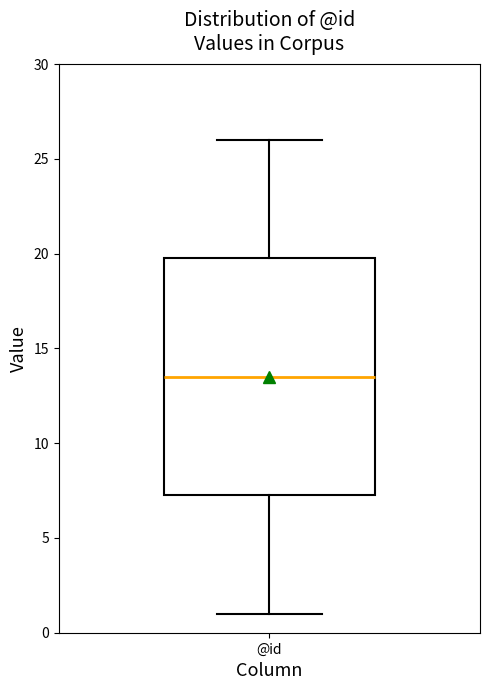

Read this box plot against the y-axis: the position of the median line, the range covered by the box, and the ends of both whiskers. The values are not printed on the chart, so give them approximately, as read against the axis.

median 13.5, box 7.5 to 20.0, whiskers 1.0 to 26.0